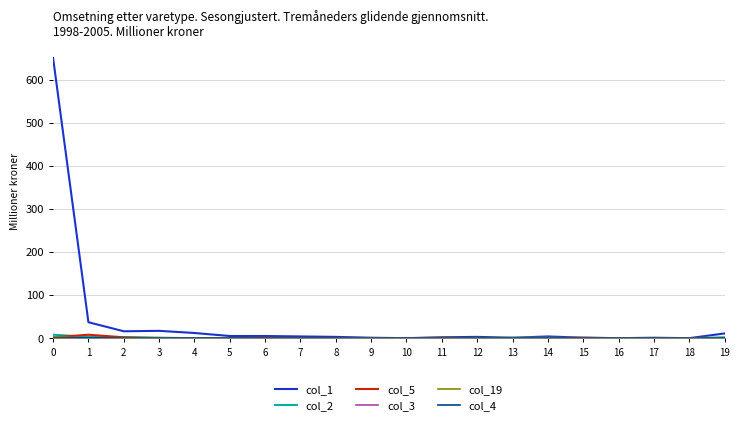

Which series has the largest total across all categories?

col_1